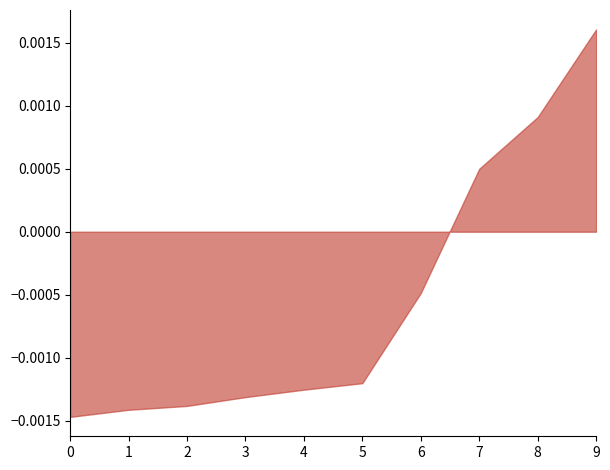

Between 4 and 8, which is larger?

8